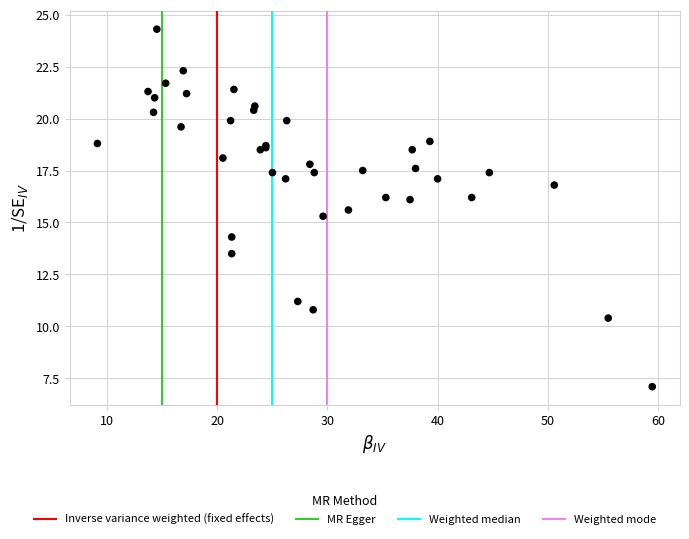

What Y value in the scatter plot is closest to 15?

15.3